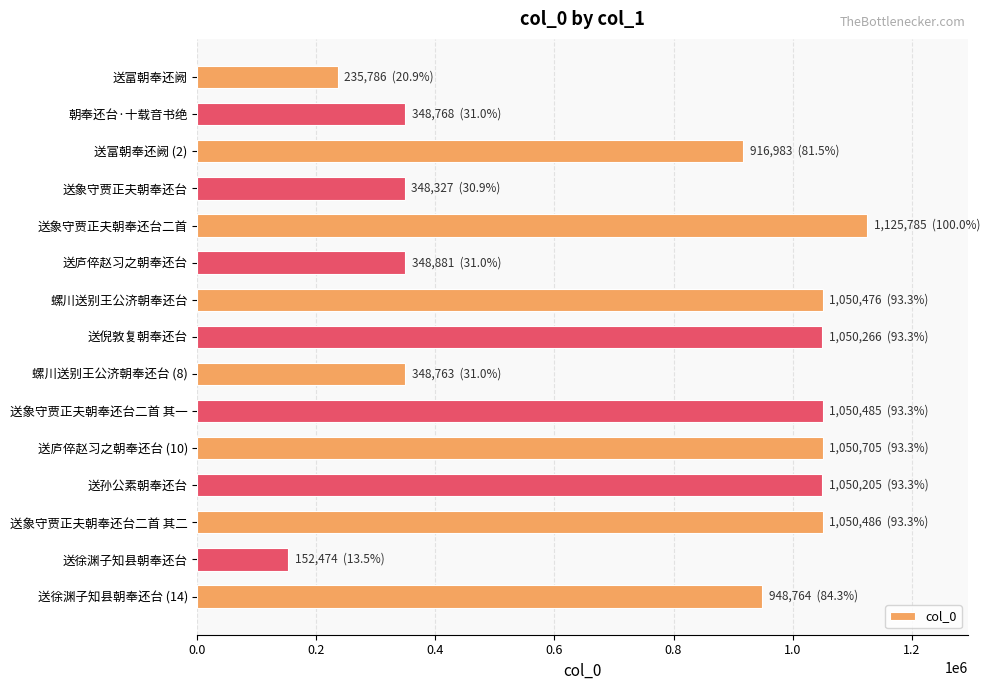

How many bars are there in total?

15